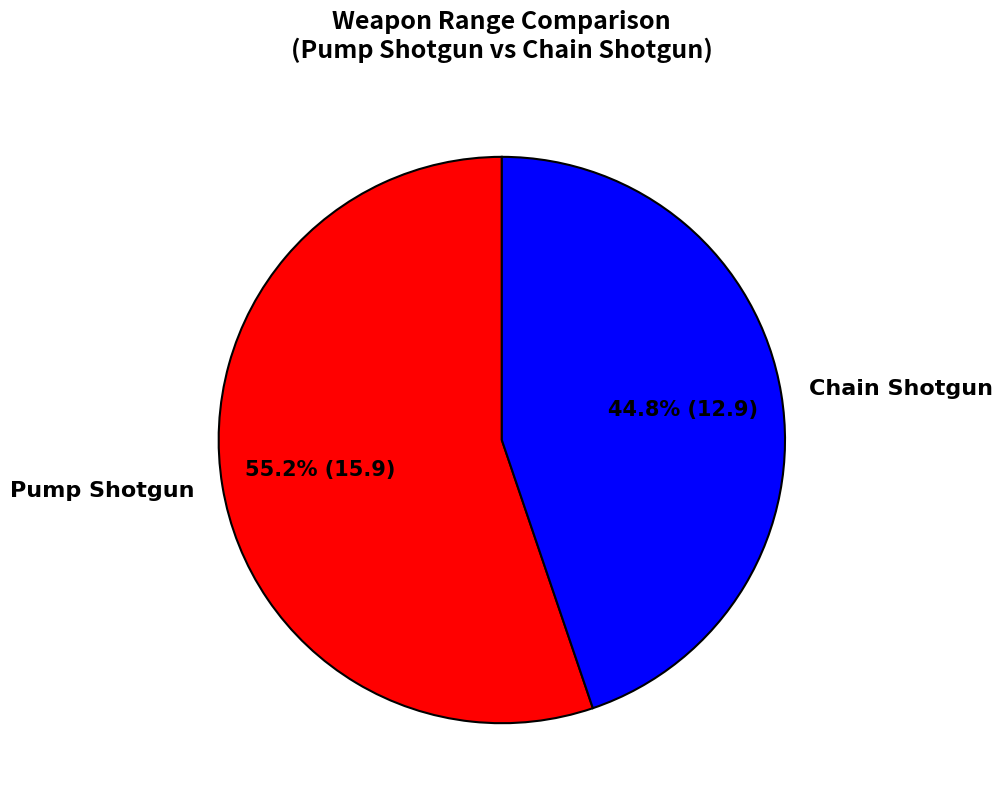

To the nearest percent, what percentage of the pie is Chain Shotgun?

45%